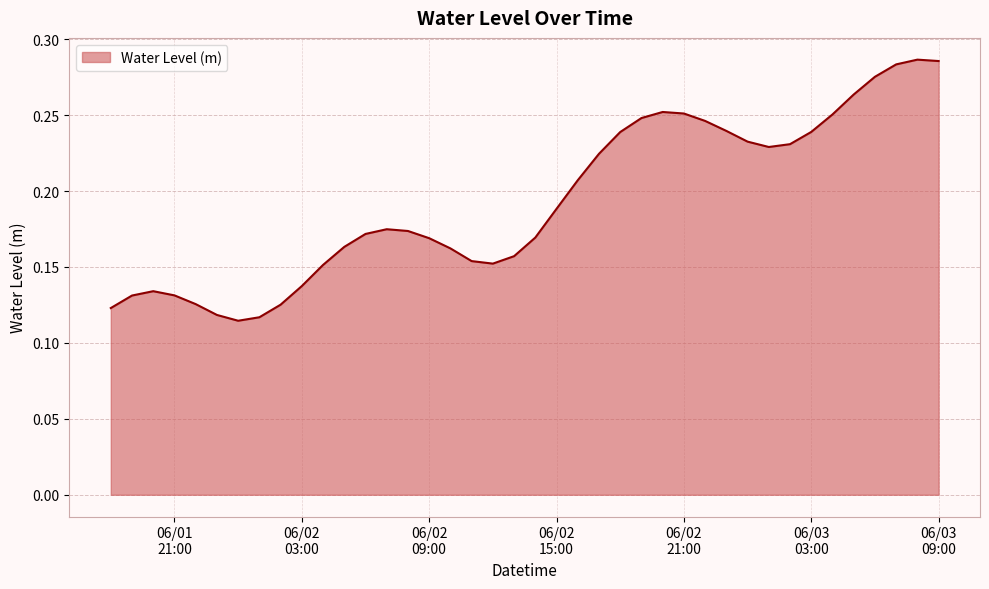

Count the number of data series in this chart.

1